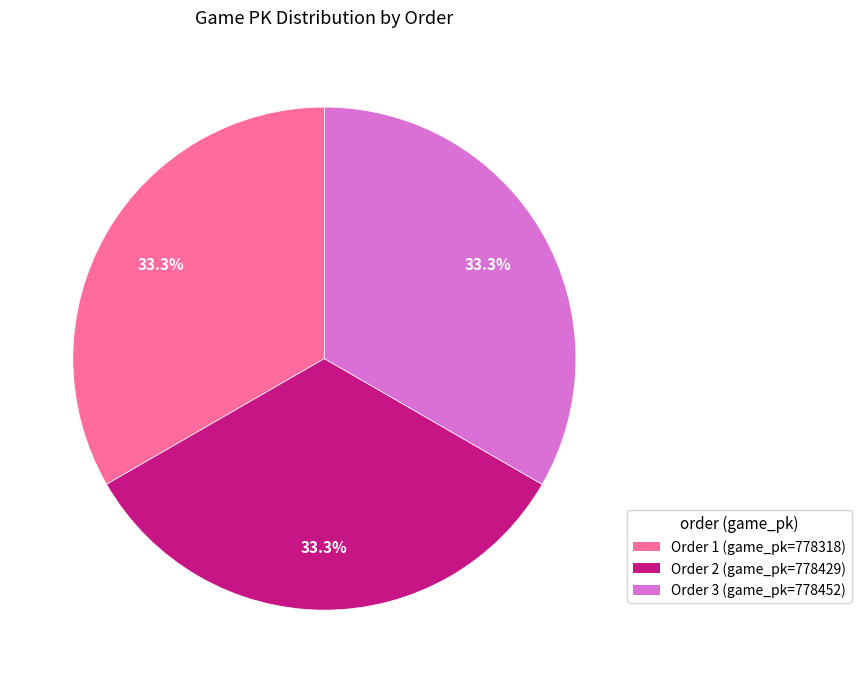

Is there a majority slice in this chart?

No